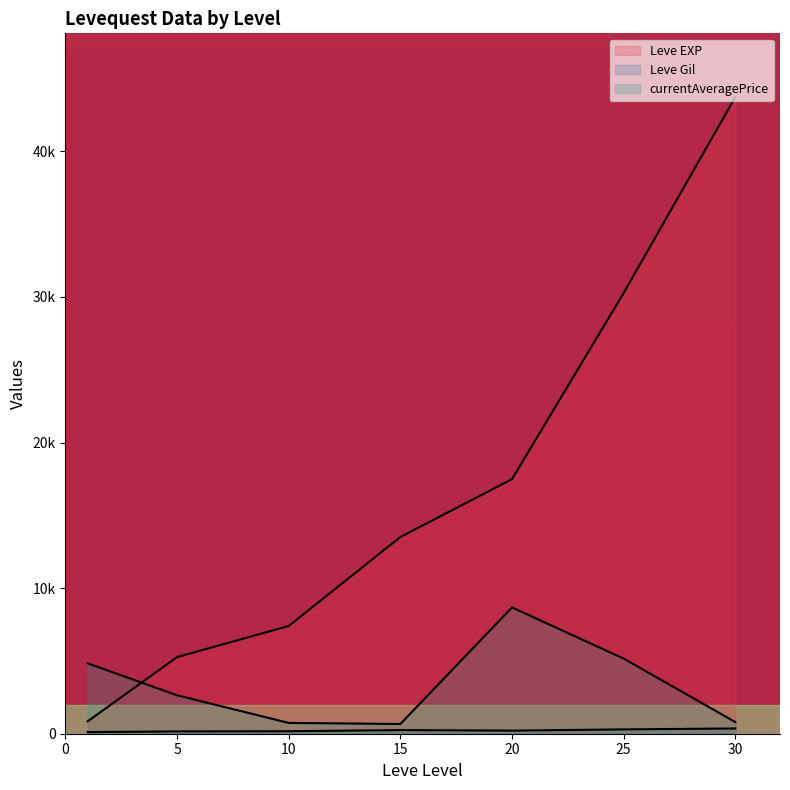

Reading right to left, what are all the values shown in this chart?

Leve EXP: 30=67730	30=10740	30=44230	30=52220	25=21830	25=41630	25=30820	25=18490	25=32460	25=36390	20=24710	20=10970	20=21600	20=21600	20=4440	20=21600	15=13040	15=15980	15=16920	15=6110	15=18910	15=10100	10=9990	10=8430	10=9990	10=2230	10=5330	10=8430	5=5220	5=5220	5=4410	5=5220	5=6840	5=4660	1=370	1=900	1=1160	1=1160	1=900	1=630
Leve Gil: 30=438	30=136	30=460	30=410	25=107	25=562	25=336	25=172	25=290	25=317	20=248	20=108	20=295	20=232	20=107	20=295	15=230	15=343	15=230	15=295	15=174	15=226	10=170	10=172	10=170	10=170	10=170	10=172	5=140	5=170	5=140	5=140	5=224	5=140	1=112	1=112	1=113	1=113	1=112	1=112
currentAveragePrice: 30=0	30=3193	30=0	30=0	25=25000	25=0	25=1950	25=0	25=0	25=4000	20=5033	20=8508	20=12000	20=25000	20=1500	20=0	15=0	15=0	15=0	15=1500	15=1000	15=1500	10=0	10=0	10=2008	10=2449	10=0	10=0	5=0	5=5000	5=0	5=10000	5=850	5=0	1=4000	1=0	1=0	1=25000	1=0	1=0